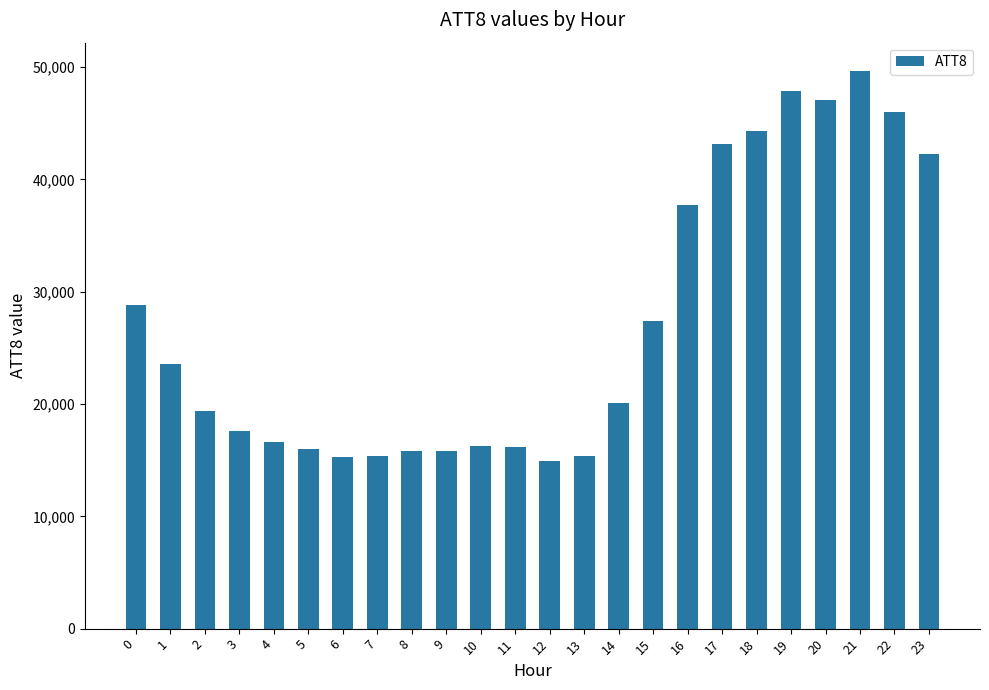

What is the minimum value shown in the chart?

14900